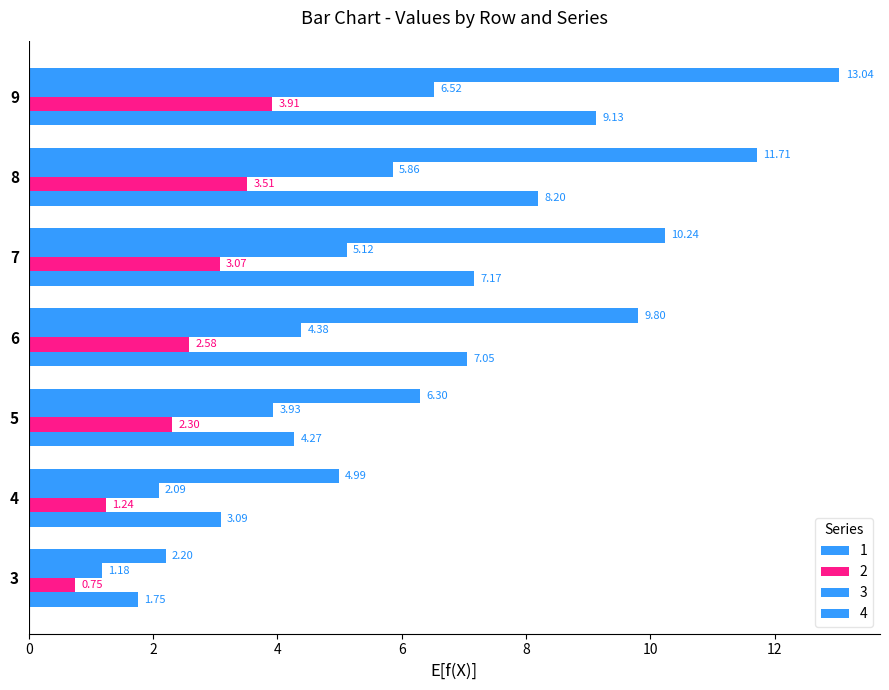

How many series are shown in this chart?

4